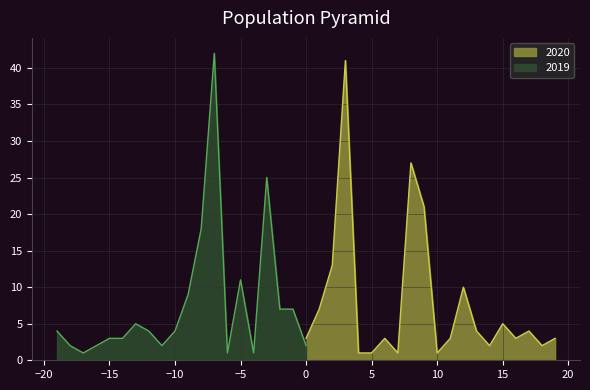

What is the maximum value for 2020?

41